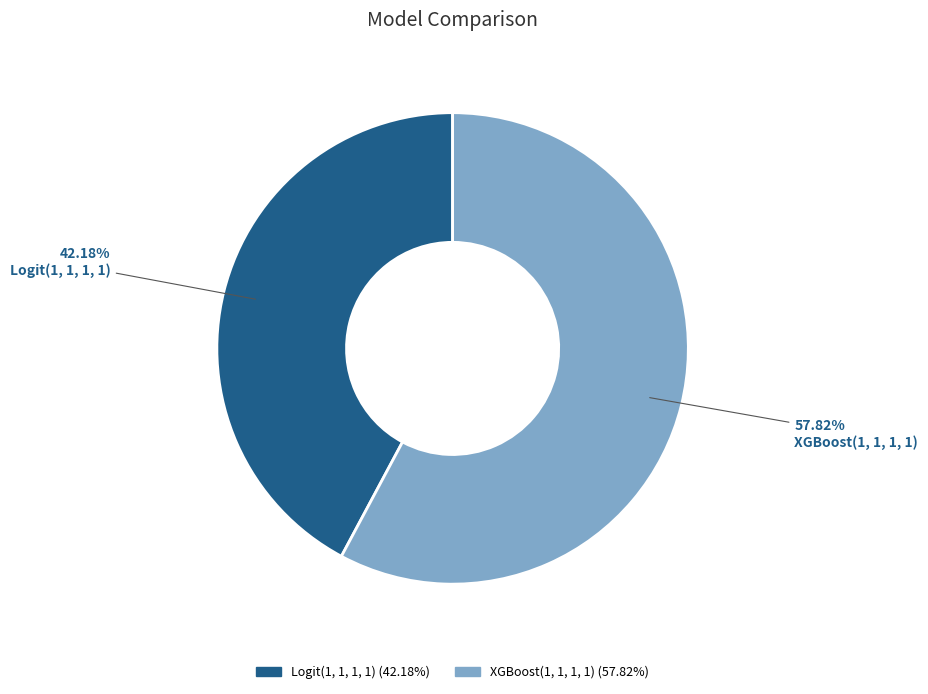

What is the majority slice?

XGBoost(1, 1, 1, 1)